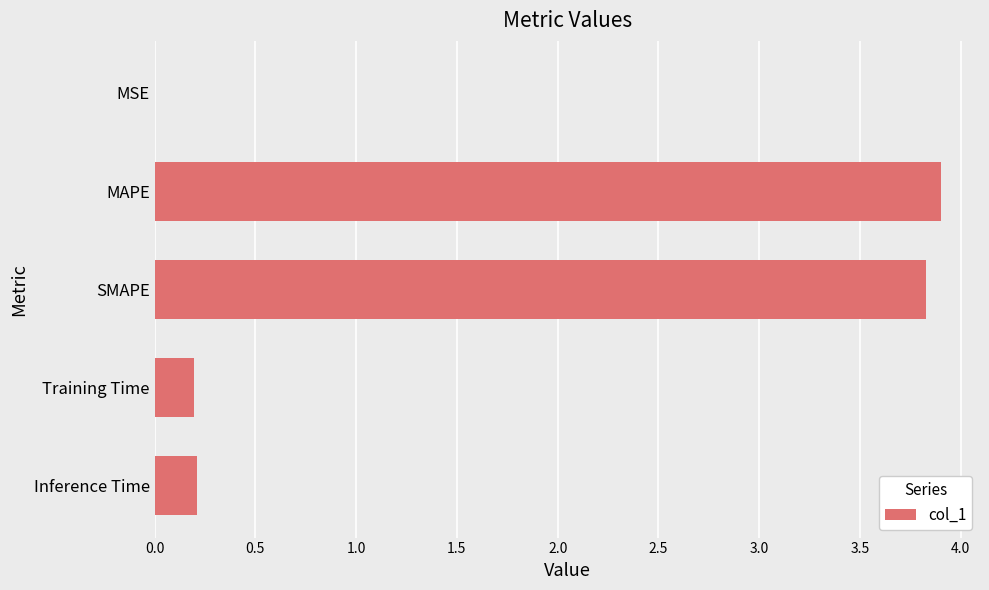

What is the change in value from SMAPE to Inference Time?

-3.6